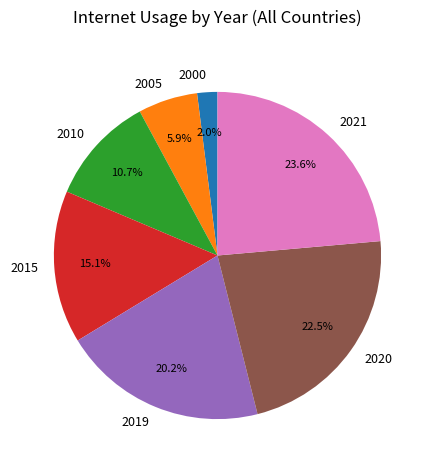

To the nearest percent, what is the difference between the 2021 and 2019 slice percentages?

3%